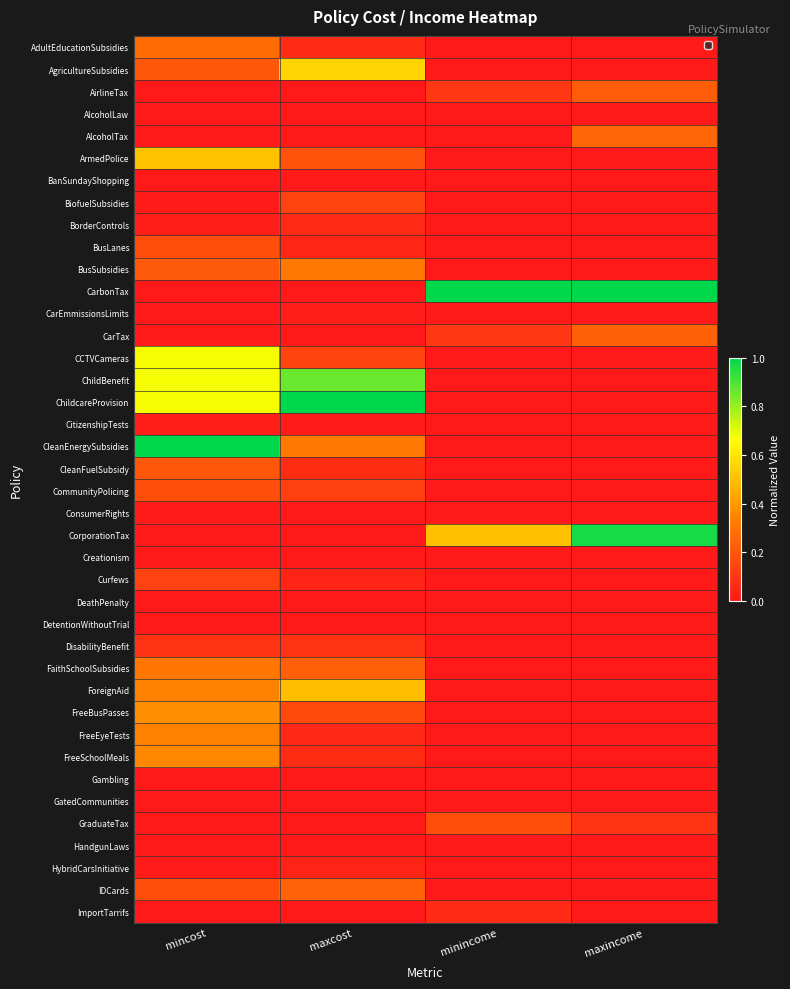

Rank the series by their maximum value, from highest to lowest.

CarbonTax, ChildcareProvision, CleanEnergySubsidies, CorporationTax, ChildBenefit, CCTVCameras, AgricultureSubsidies, ArmedPolice, ForeignAid, FreeBusPasses, FreeSchoolMeals, FreeEyeTests, BusSubsidies, FaithSchoolSubsidies, AdultEducationSubsidies, AlcoholTax, IDCards, CarTax, AirlineTax, CleanFuelSubsidy, GraduateTax, BusLanes, CommunityPolicing, BiofuelSubsidies, Curfews, DisabilityBenefit, ImportTarrifs, BorderControls, HybridCarsInitiative, CitizenshipTests, CarEmmissionsLimits, ConsumerRights, DetentionWithoutTrial, HandgunLaws, AlcoholLaw, BanSundayShopping, Creationism, DeathPenalty, Gambling, GatedCommunities